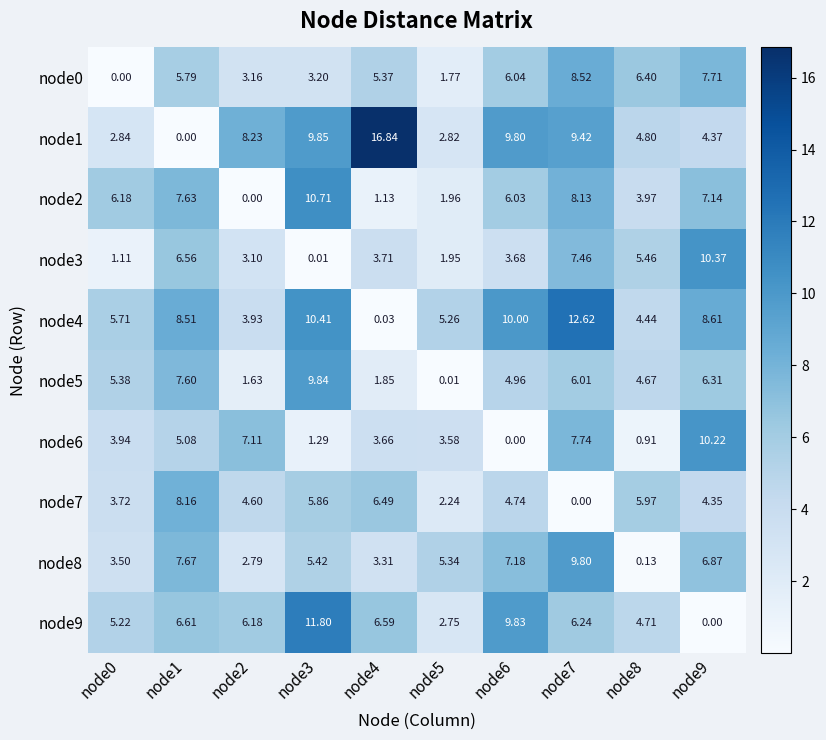

Which series has the largest total across all categories?

node4